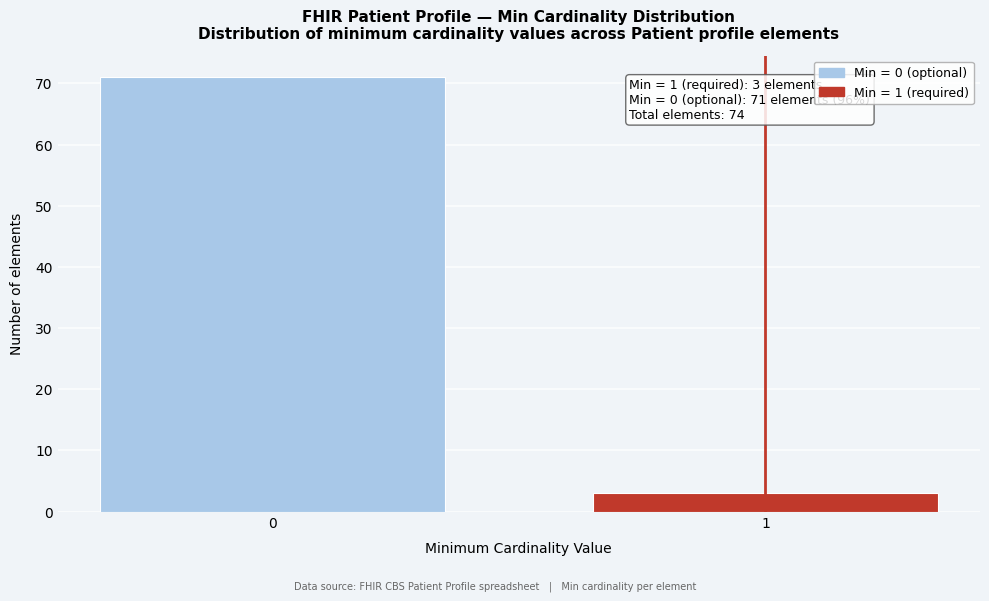

Reading right to left, transcribe all the data shown in this chart.

1=3	0=71